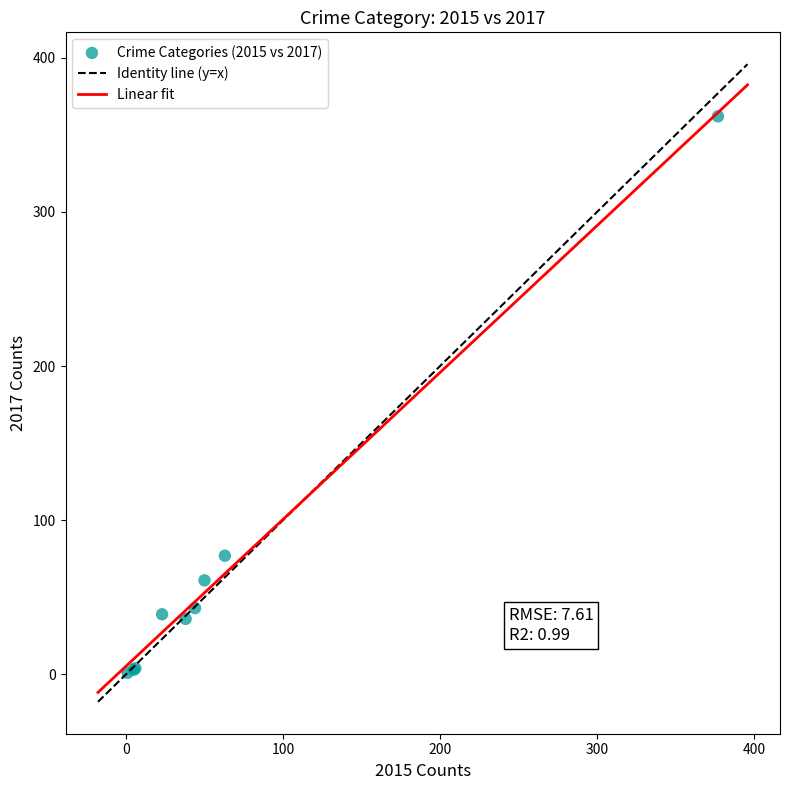

What Y value in the scatter plot is closest to 181?

77